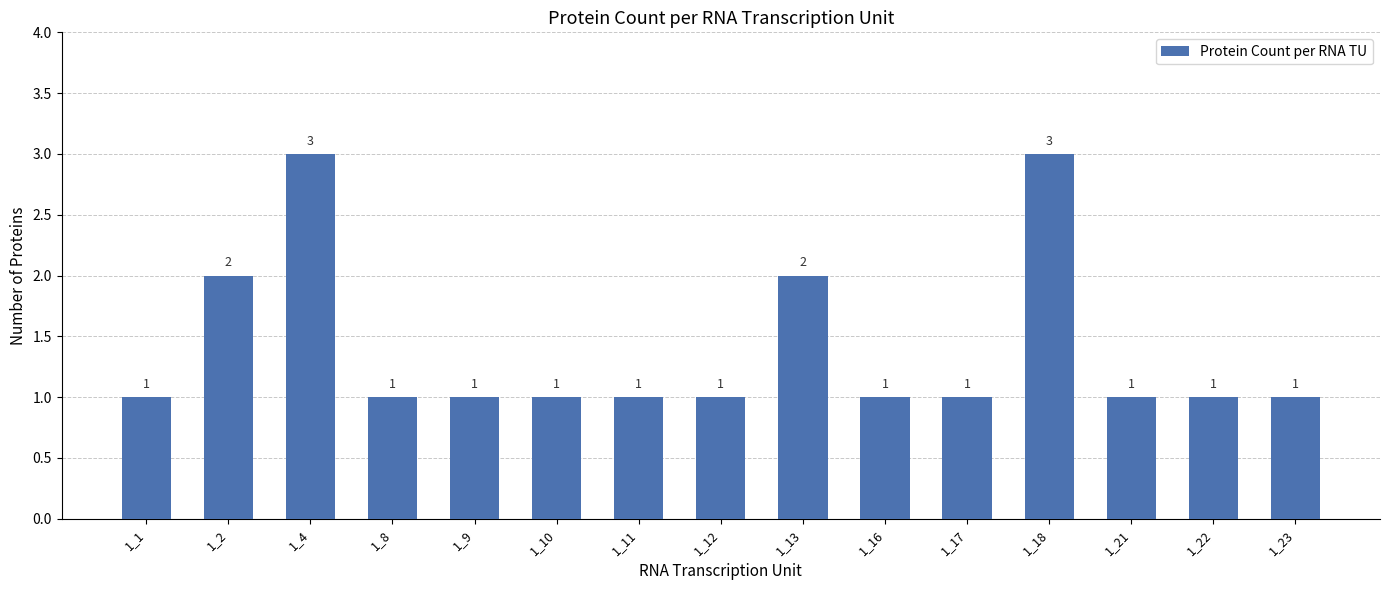

What is the ratio of the value at 1_21 to the value at 1_11?

1.0